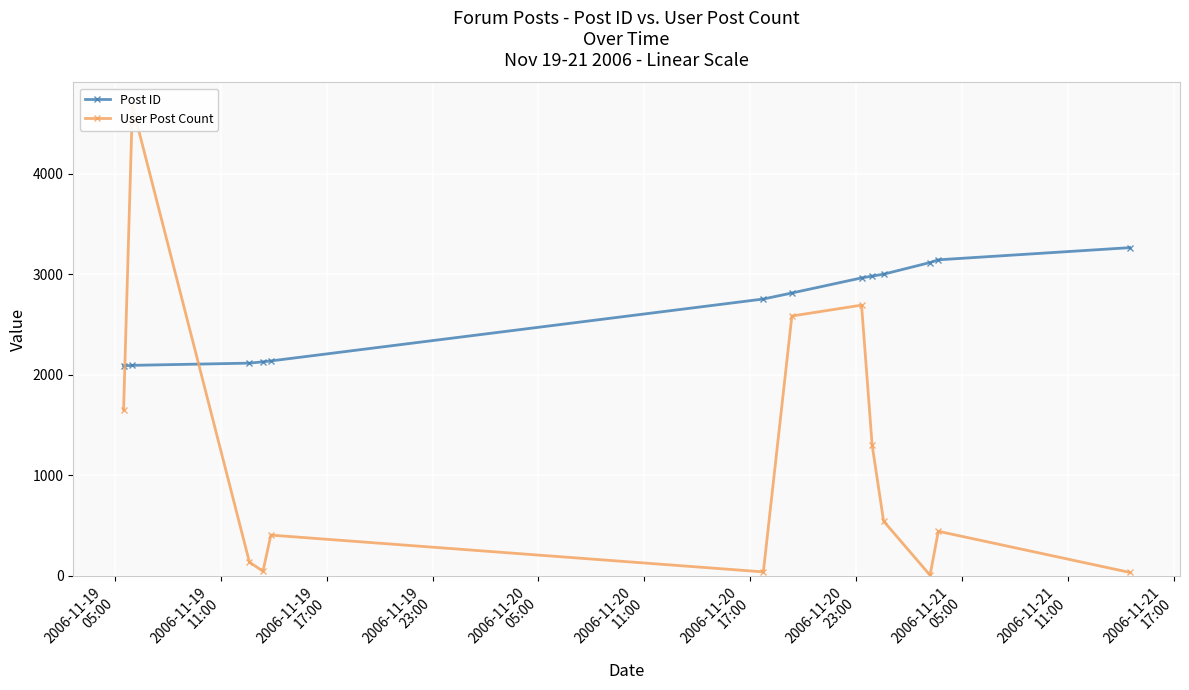

Which series has the widest spread of values?

User Post Count